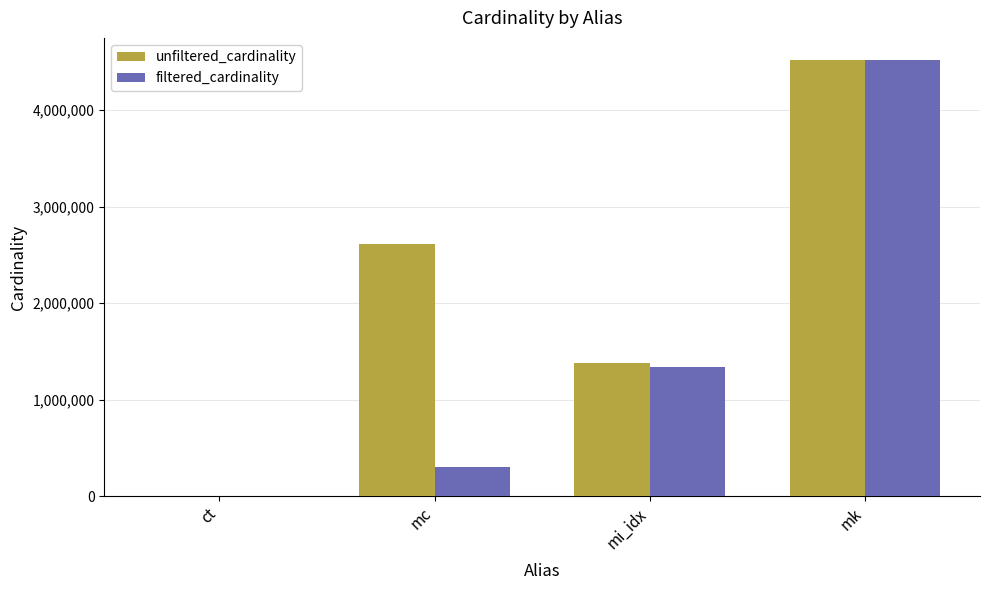

Which label corresponds to the largest value in the chart?

mk